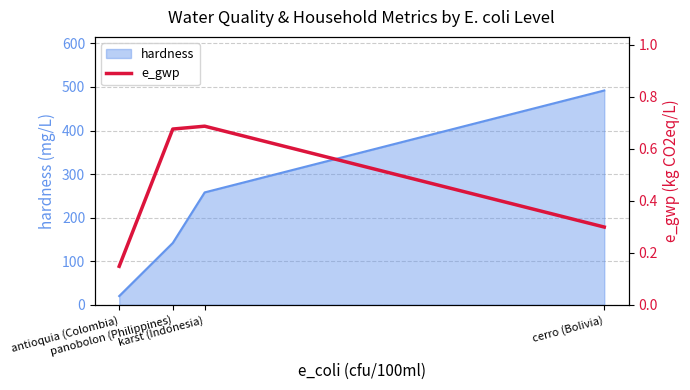

What is the highest value of the hardness series?

492